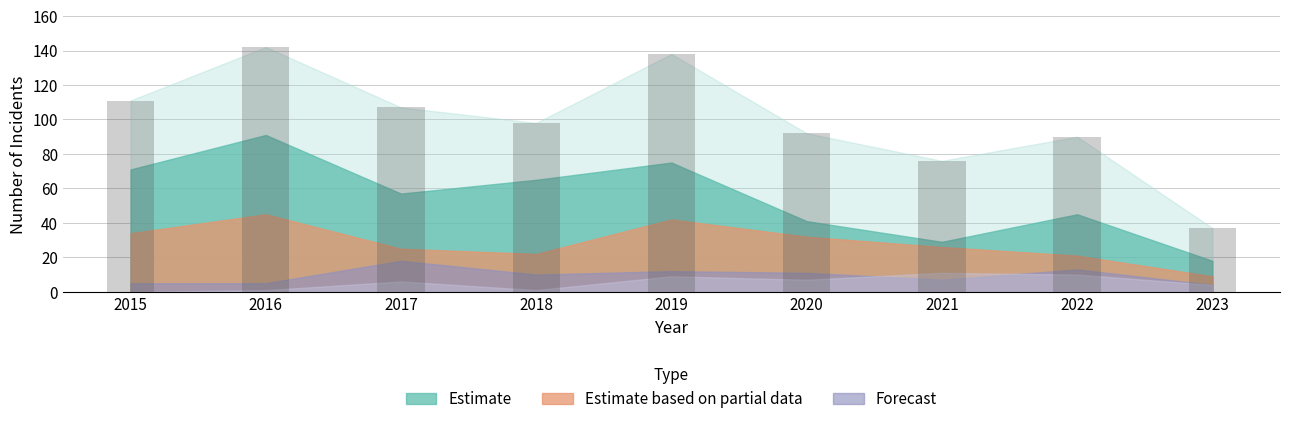

Between 2016 and 2023, which is larger?

2016